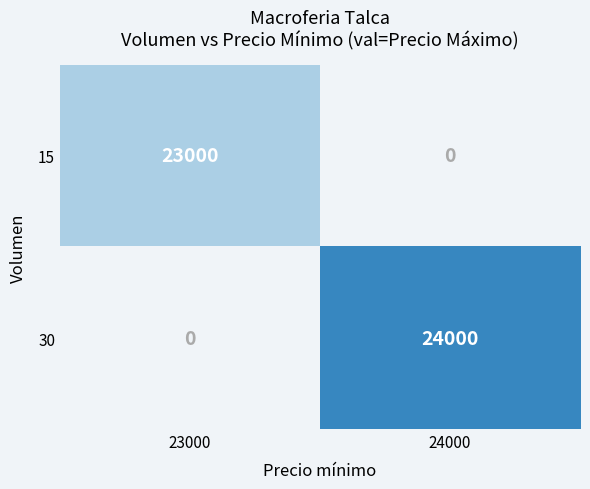

The 30 series shows 10070 at 24000. True or false?

False